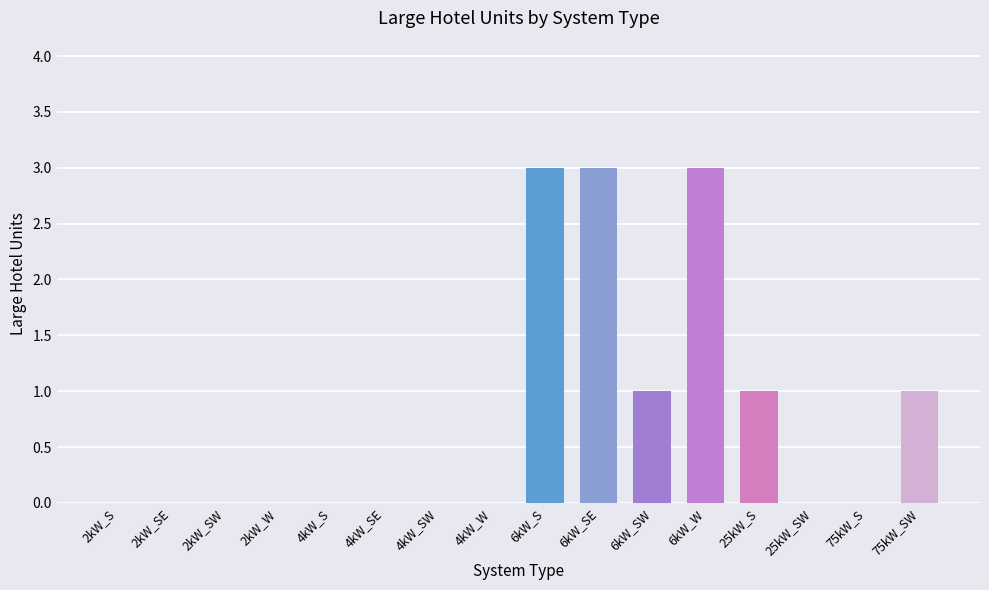

What is the greatest value displayed?

3